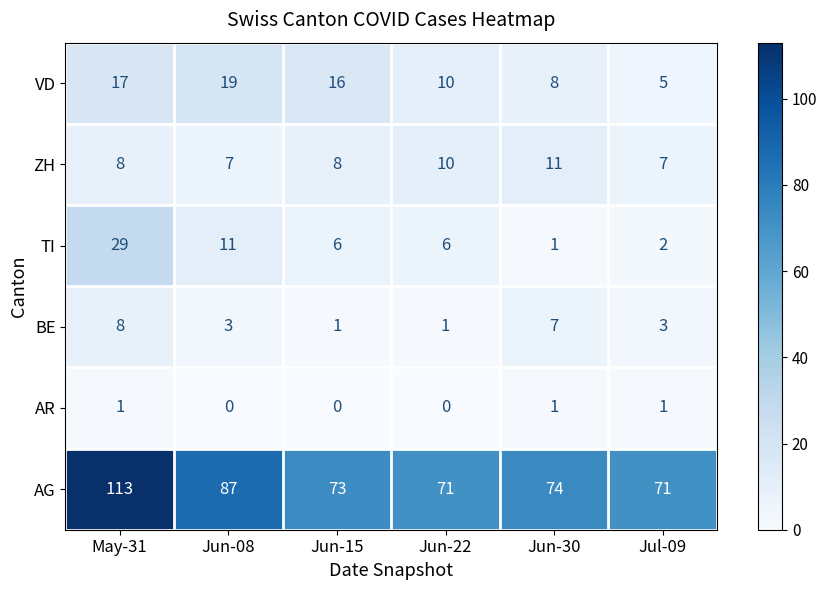

What value does the TI series have at May-31, to the nearest 5?

30